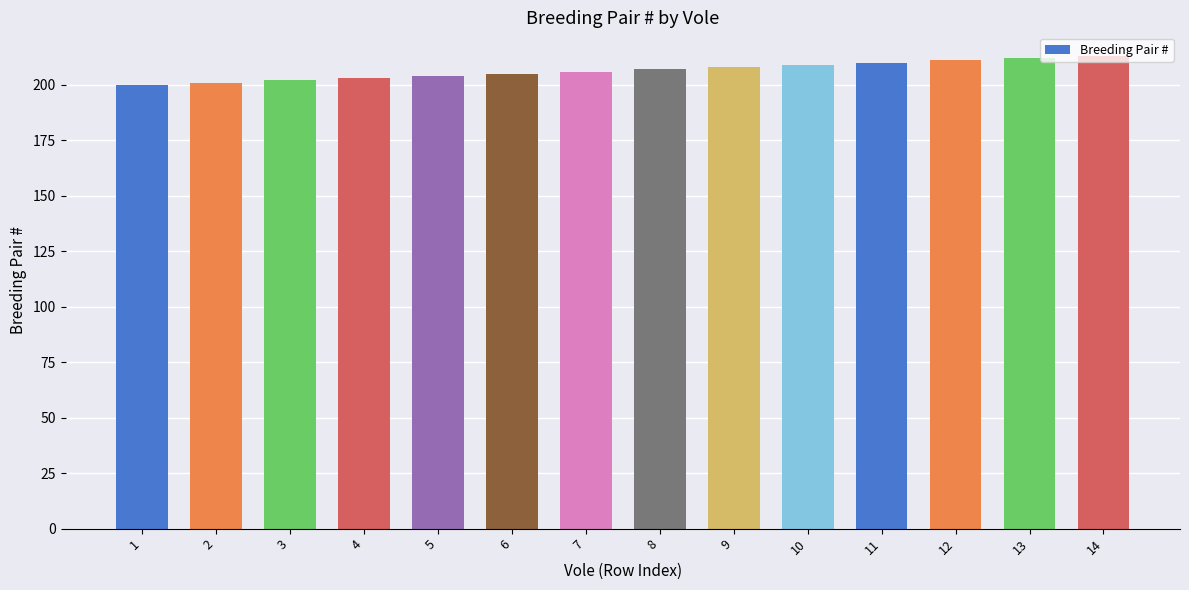

Between 2 and 9, which is larger?

9